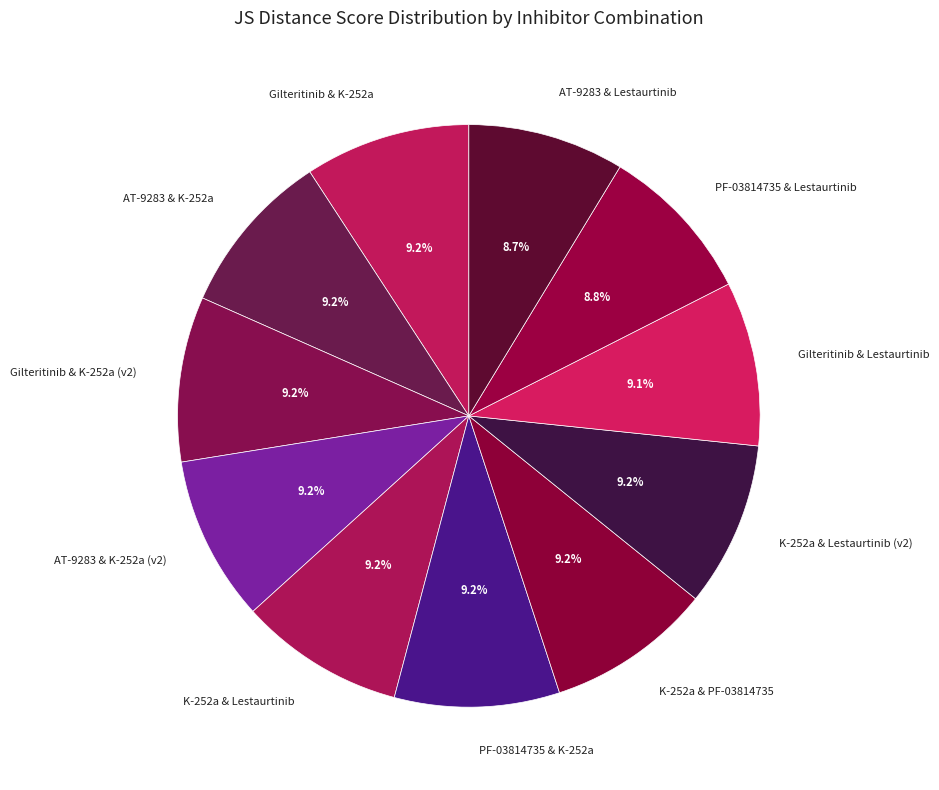

Do K-252a & PF-03814735 and PF-03814735 & K-252a together represent more than half of the pie?

No